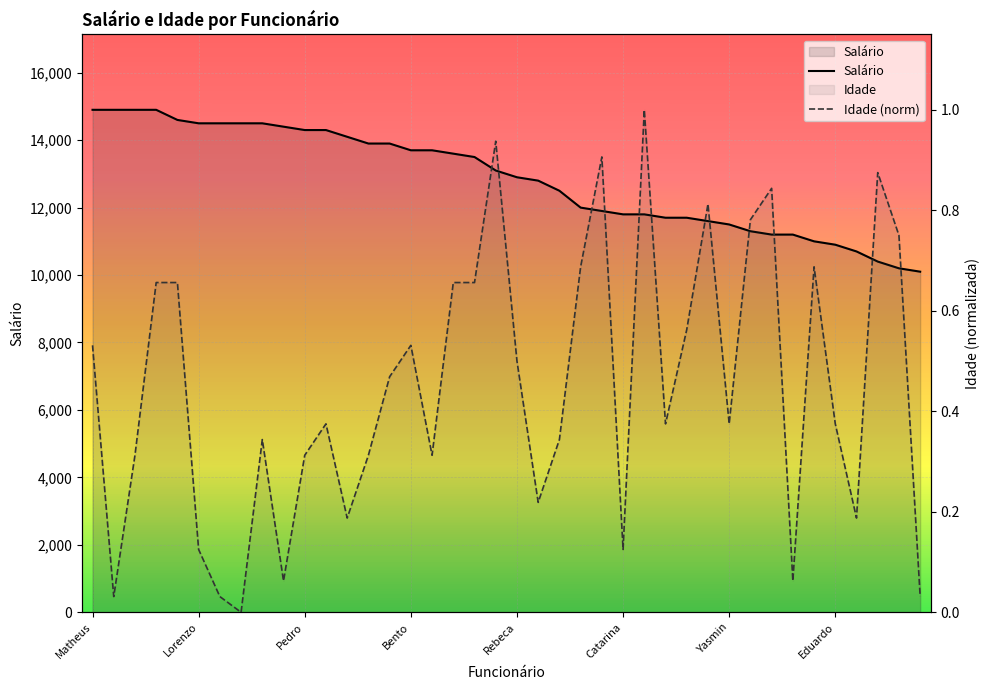

Is the value of Idade at Matheus greater than the value of Salário at Elisa?

No